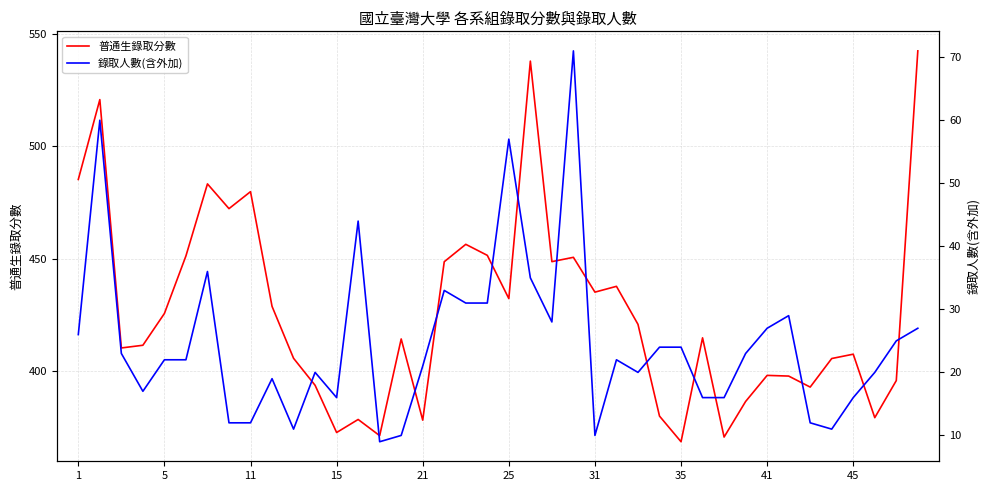

Is the value of 普通生錄取分數 at 25 greater than the value of 錄取人數(含外加) at 1?

Yes